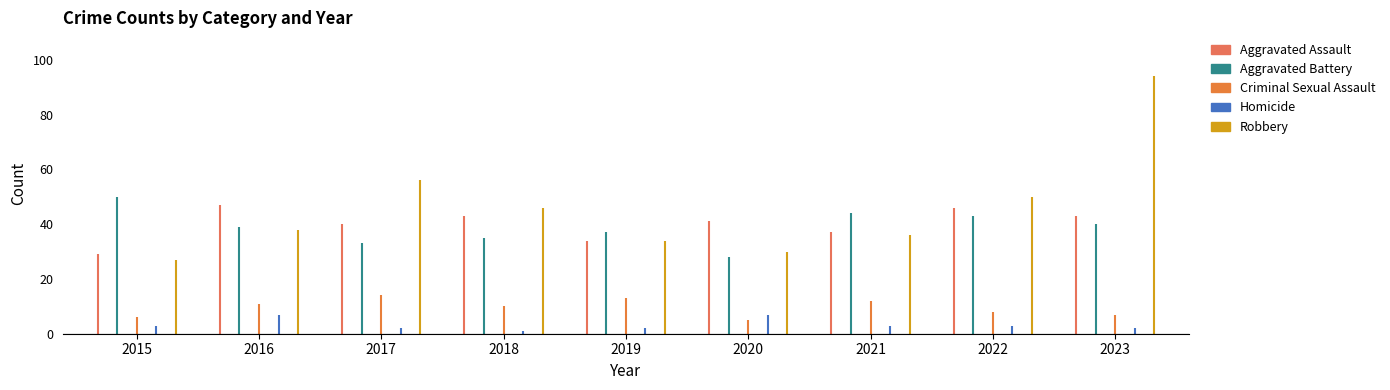

How many data points does each series have?

9